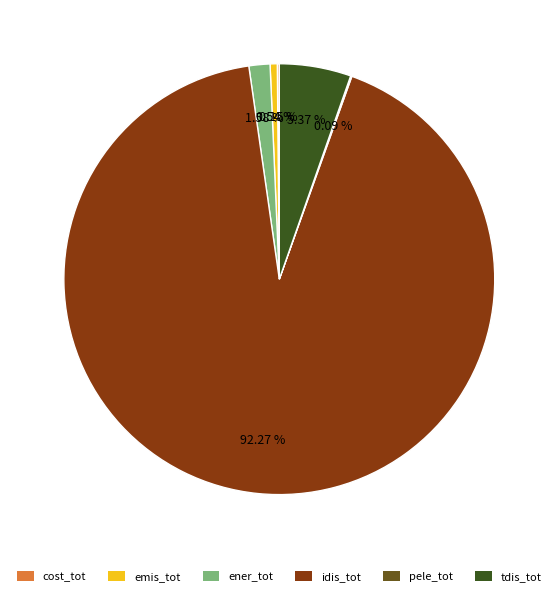

Is it true that idis_tot is 99% of the pie?

False